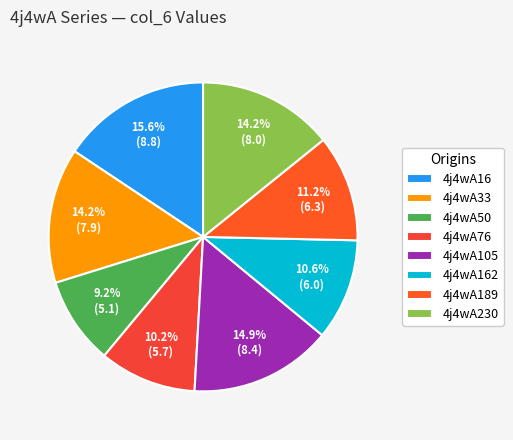

To the nearest percent, what is the difference between the largest and smallest slice percentages?

6%